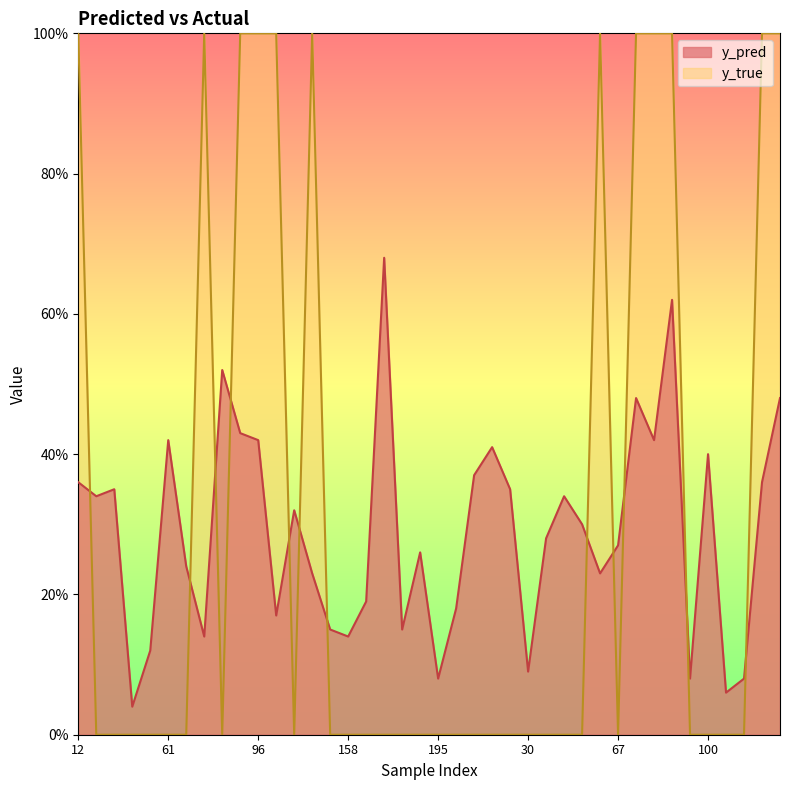

How many values in y_true are above zero?

12